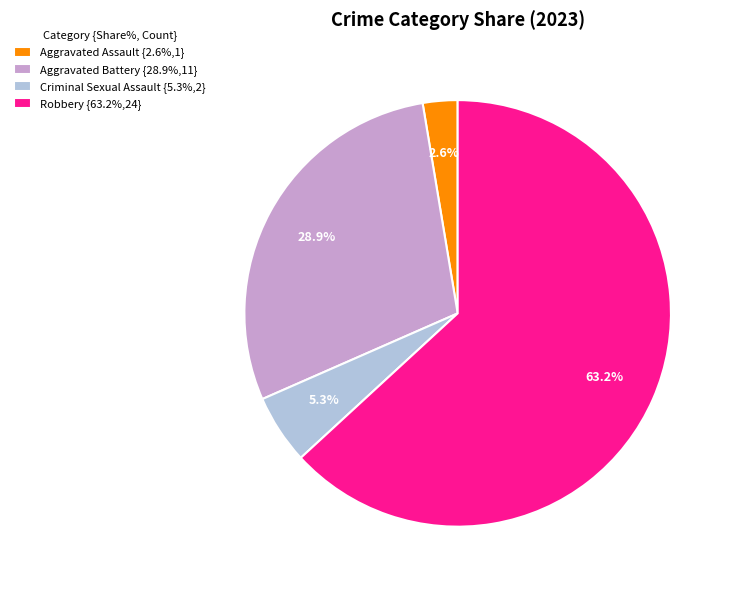

Combined, what portion of the pie is Criminal Sexual Assault and Aggravated Battery?

34.2%